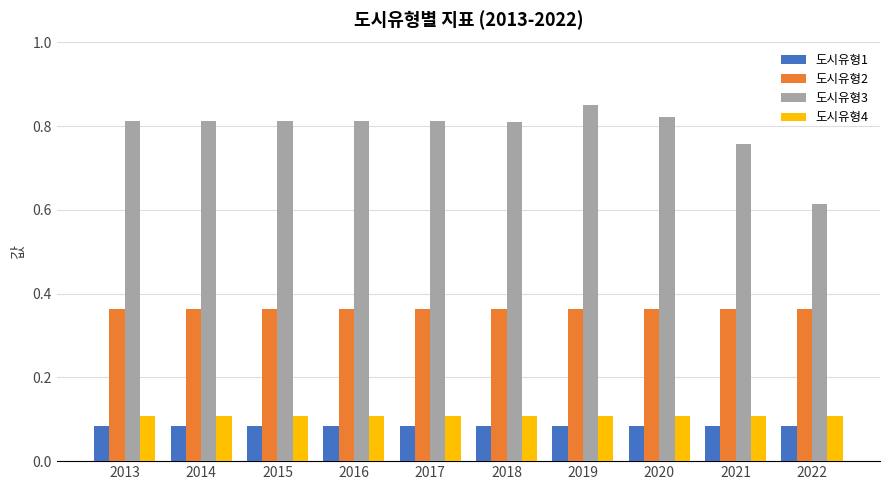

The 도시유형4 series shows 0.2 at 2019. True or false?

False